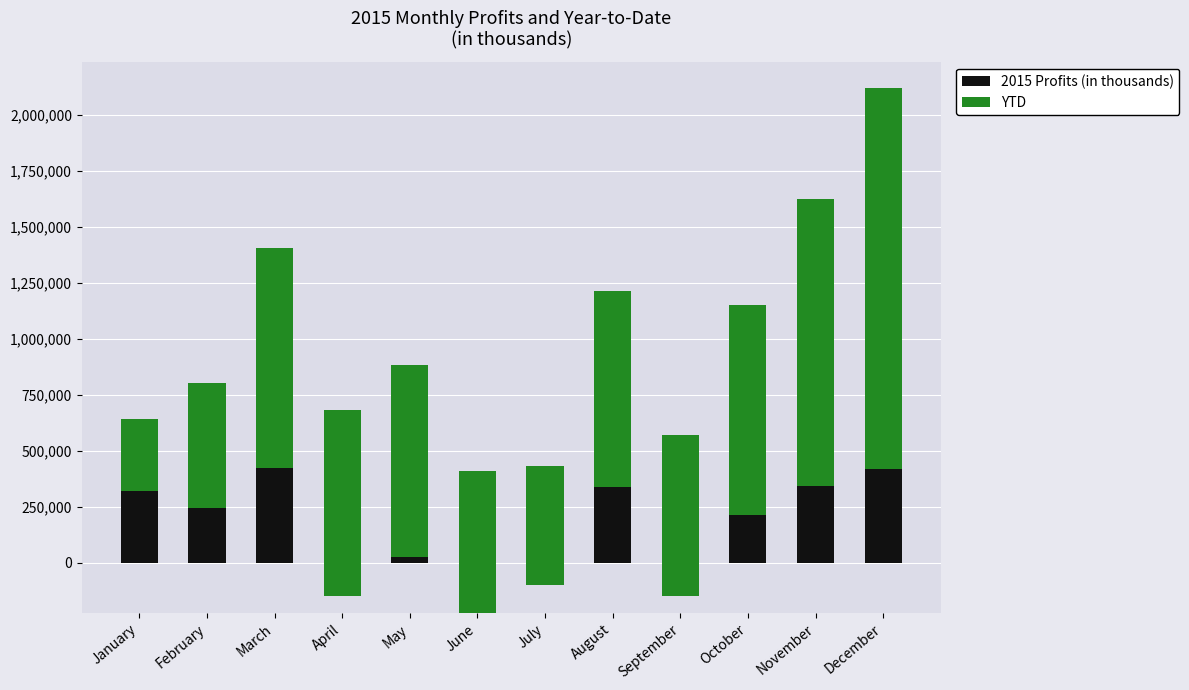

Reading left to right, extract all data points from this chart.

2015 Profits (in thousands): 320200	242300	421400	-150300	25000	-225300	-100000	339100	-150000	214100	343000	420500
YTD: 320200	562500	983900	833600	858600	633300	533300	872400	722400	936500	1279500	1700000